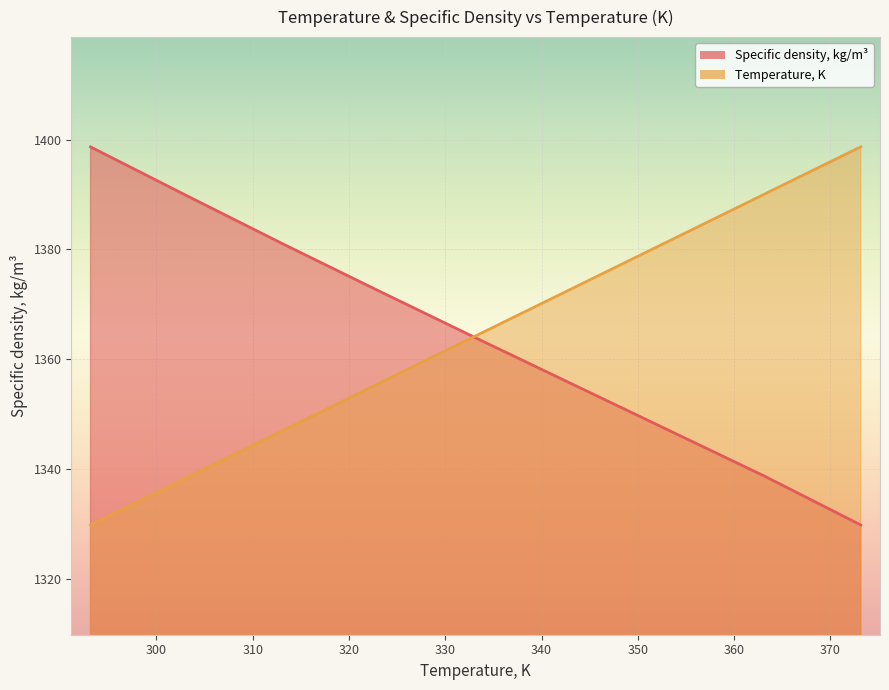

Reading left to right, extract all data points from this chart.

Temperature, K: 293.15=1329.8	303.15=1338.4	313.15=1347.0	323.15=1355.6	333.15=1364.2	343.15=1372.9	353.15=1381.5	363.15=1390.1	373.15=1398.7
Specific density, kg/m3: 293.15=1398.7	303.15=1389.8	313.15=1381.0	323.15=1372.4	333.15=1363.9	343.15=1355.5	353.15=1347.1	363.15=1338.7	373.15=1329.8